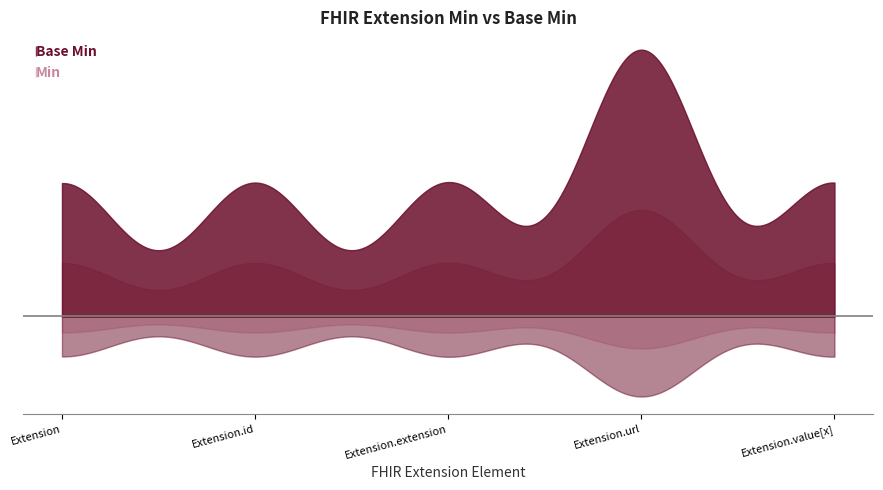

The value of Base Min at Extension.url is 1. True or false?

True